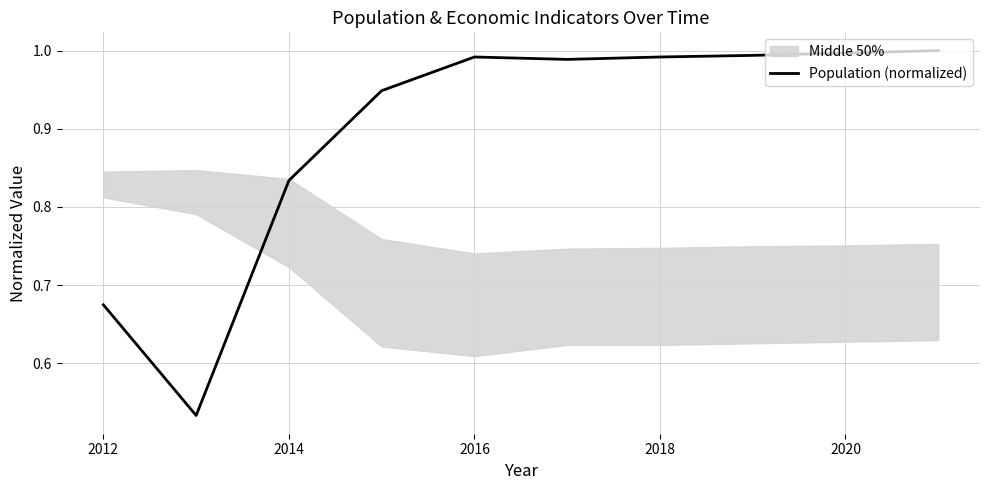

True or false: Population (normalized) has a value of 0.3 at 2016.

False